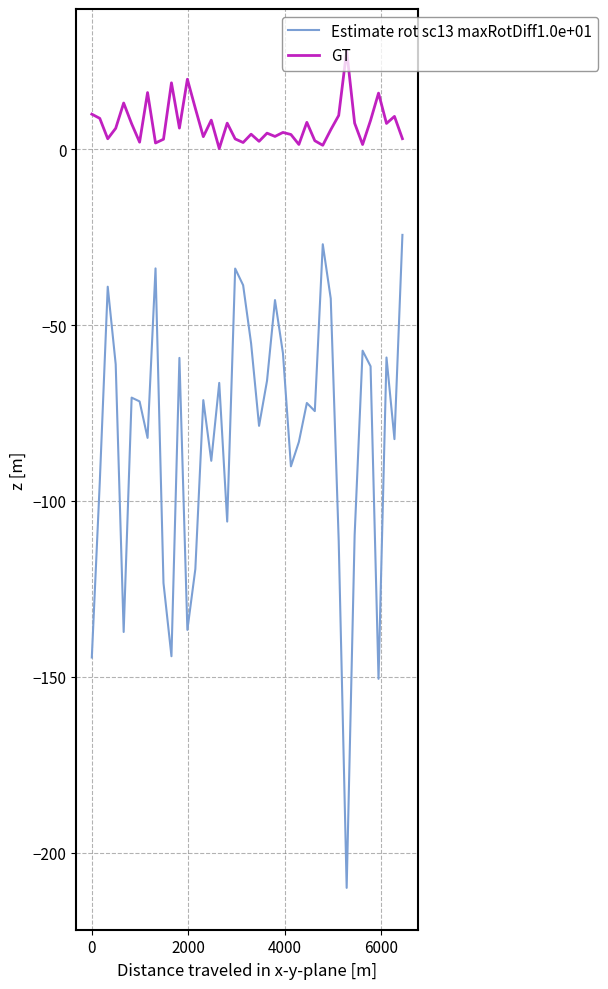

How many series are shown in this chart?

2